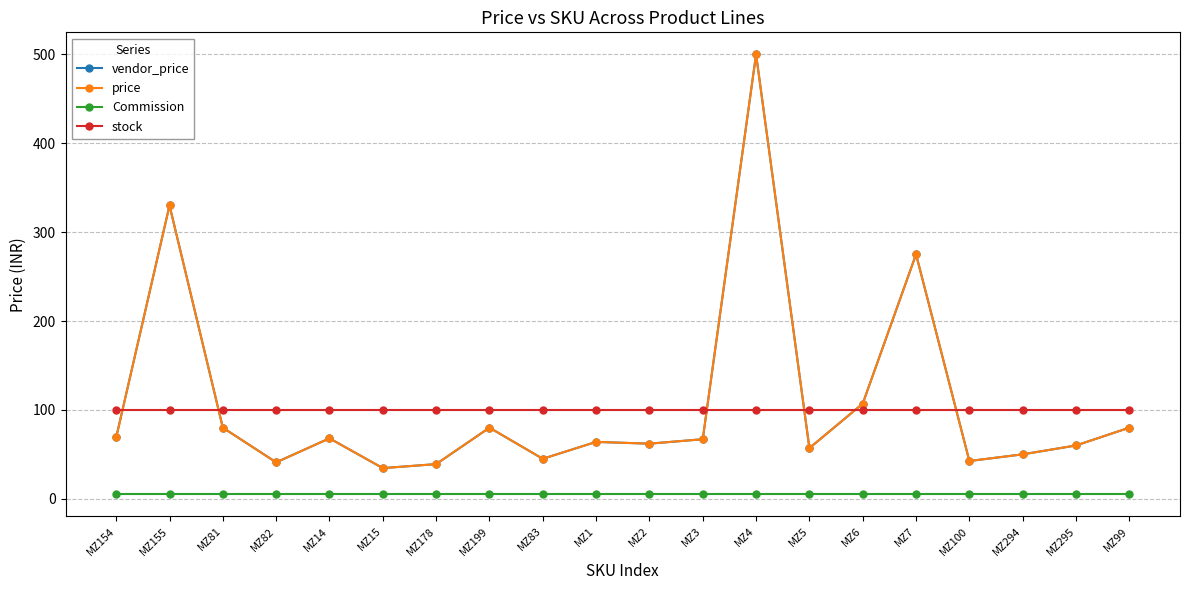

Which category has the highest value across all series?

MZ4